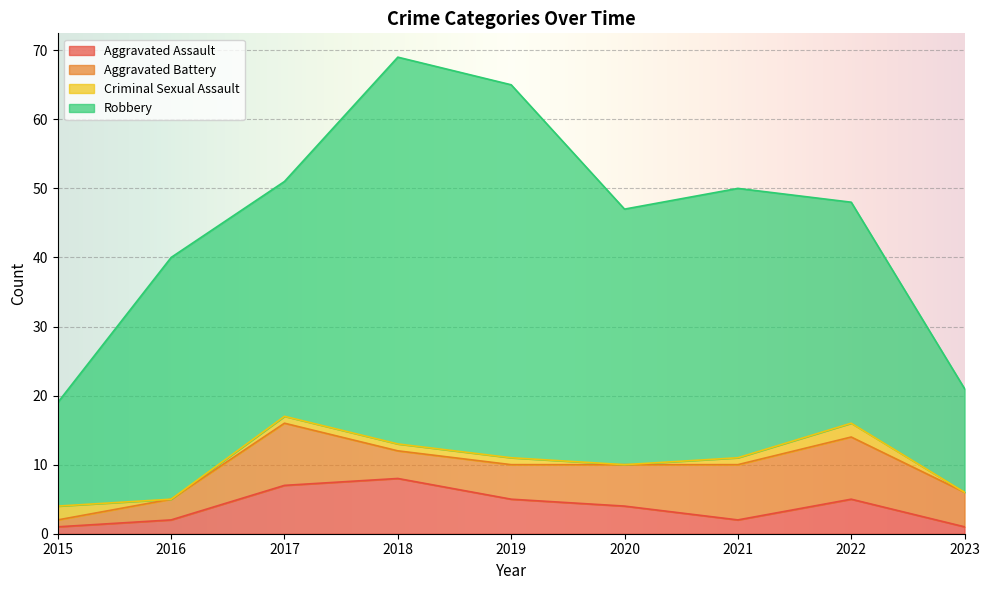

True or false: Aggravated Battery has a value of 9 at 2022.

True